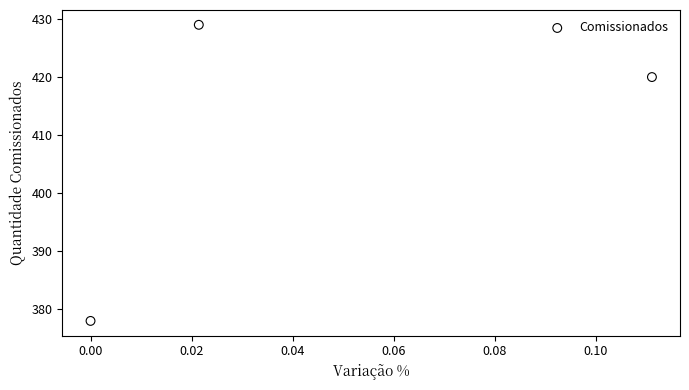

What Y value in the scatter plot is closest to 403?

420